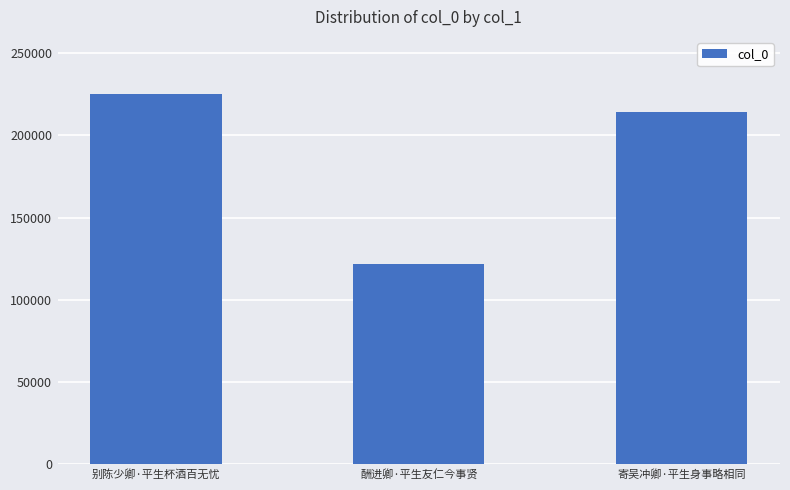

The chart shows a value of 63818 at 酬进卿·平生友仁今事贤. True or false?

False